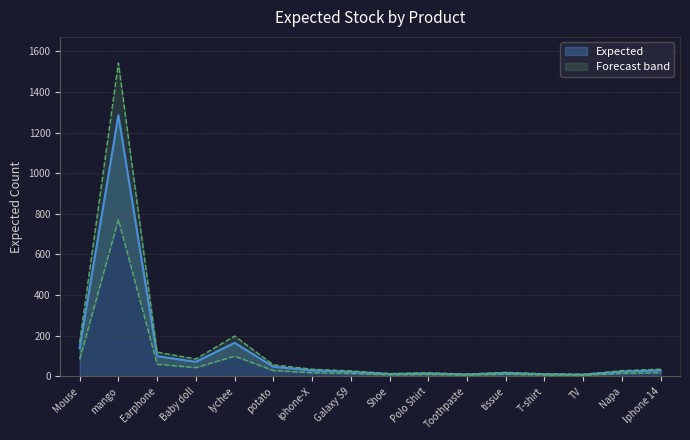

What is the highest value of the Expected series?

1286